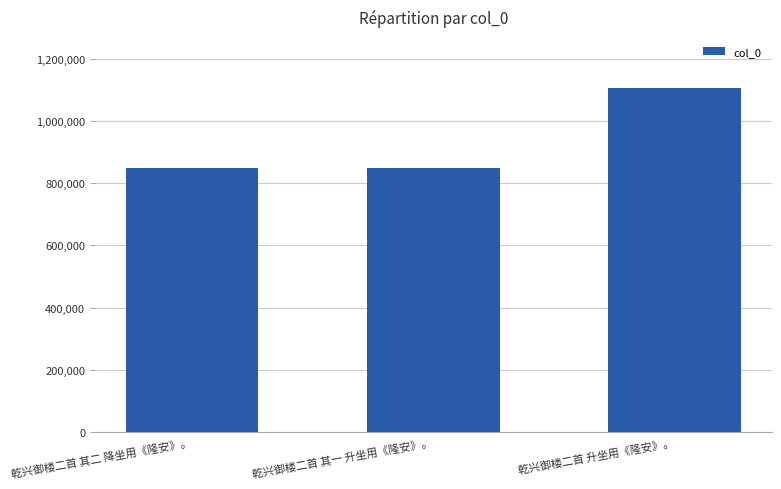

Between 乾兴御楼二首 其一 升坐用《隆安》。 and 乾兴御楼二首 升坐用《隆安》。, which is larger?

乾兴御楼二首 升坐用《隆安》。